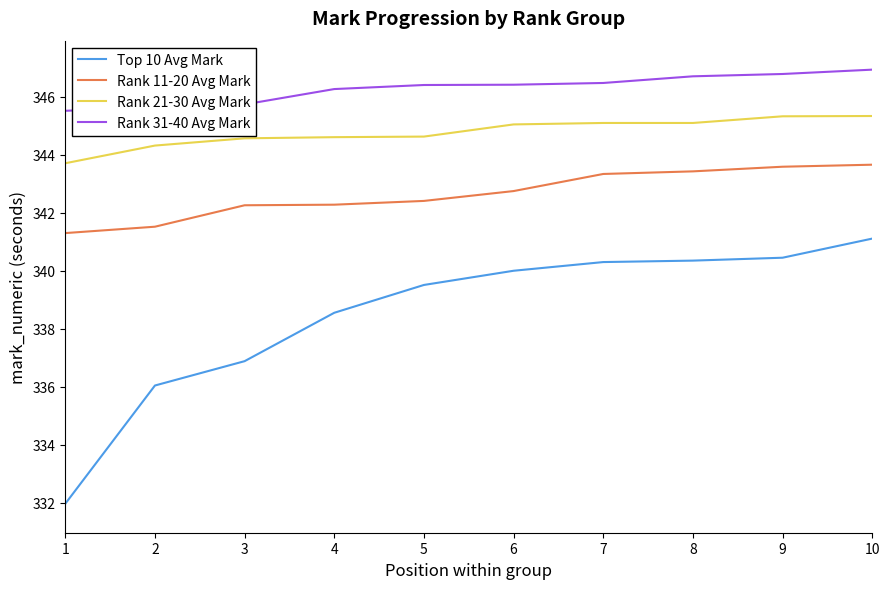

What is the total value across all series at 2?

1367.5